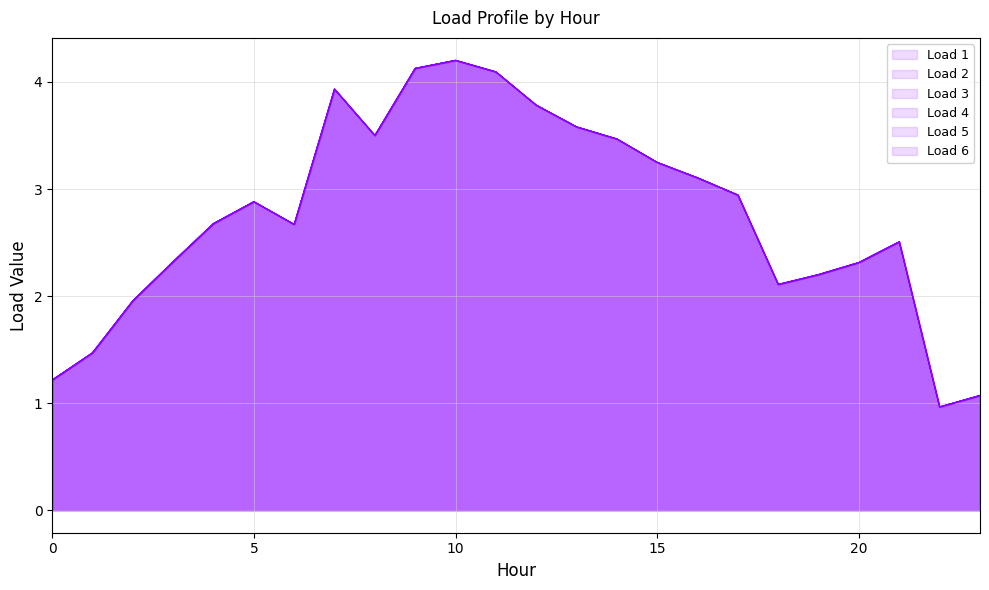

Reading left to right, what are all the values shown in this chart?

Load 1: 0=1.2	1=1.5	2=2.0	3=2.3	4=2.7	5=2.9	6=2.7	7=3.9	8=3.5	9=4.1	10=4.2	11=4.1	12=3.8	13=3.6	14=3.5	15=3.2	16=3.1	17=2.9	18=2.1	19=2.2	20=2.3	21=2.5	22=1.0	23=1.1
Load 2: 0=1.2	1=1.5	2=2.0	3=2.3	4=2.7	5=2.9	6=2.7	7=3.9	8=3.5	9=4.1	10=4.2	11=4.1	12=3.8	13=3.6	14=3.5	15=3.2	16=3.1	17=2.9	18=2.1	19=2.2	20=2.3	21=2.5	22=1.0	23=1.1
Load 3: 0=1.2	1=1.5	2=2.0	3=2.3	4=2.7	5=2.9	6=2.7	7=3.9	8=3.5	9=4.1	10=4.2	11=4.1	12=3.8	13=3.6	14=3.5	15=3.2	16=3.1	17=2.9	18=2.1	19=2.2	20=2.3	21=2.5	22=1.0	23=1.1
Load 4: 0=1.2	1=1.5	2=2.0	3=2.3	4=2.7	5=2.9	6=2.7	7=3.9	8=3.5	9=4.1	10=4.2	11=4.1	12=3.8	13=3.6	14=3.5	15=3.2	16=3.1	17=2.9	18=2.1	19=2.2	20=2.3	21=2.5	22=1.0	23=1.1
Load 5: 0=1.2	1=1.5	2=2.0	3=2.3	4=2.7	5=2.9	6=2.7	7=3.9	8=3.5	9=4.1	10=4.2	11=4.1	12=3.8	13=3.6	14=3.5	15=3.2	16=3.1	17=2.9	18=2.1	19=2.2	20=2.3	21=2.5	22=1.0	23=1.1
Load 6: 0=1.2	1=1.5	2=2.0	3=2.3	4=2.7	5=2.9	6=2.7	7=3.9	8=3.5	9=4.1	10=4.2	11=4.1	12=3.8	13=3.6	14=3.5	15=3.2	16=3.1	17=2.9	18=2.1	19=2.2	20=2.3	21=2.5	22=1.0	23=1.1